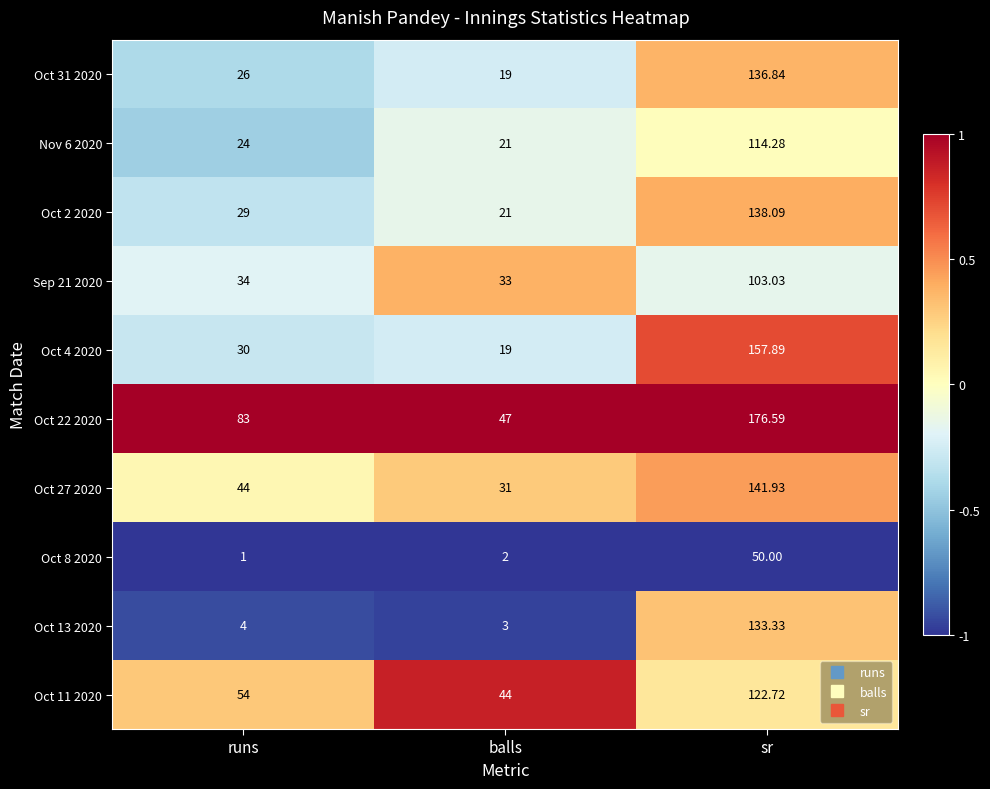

At which label does Oct 22 2020 reach its peak?

sr